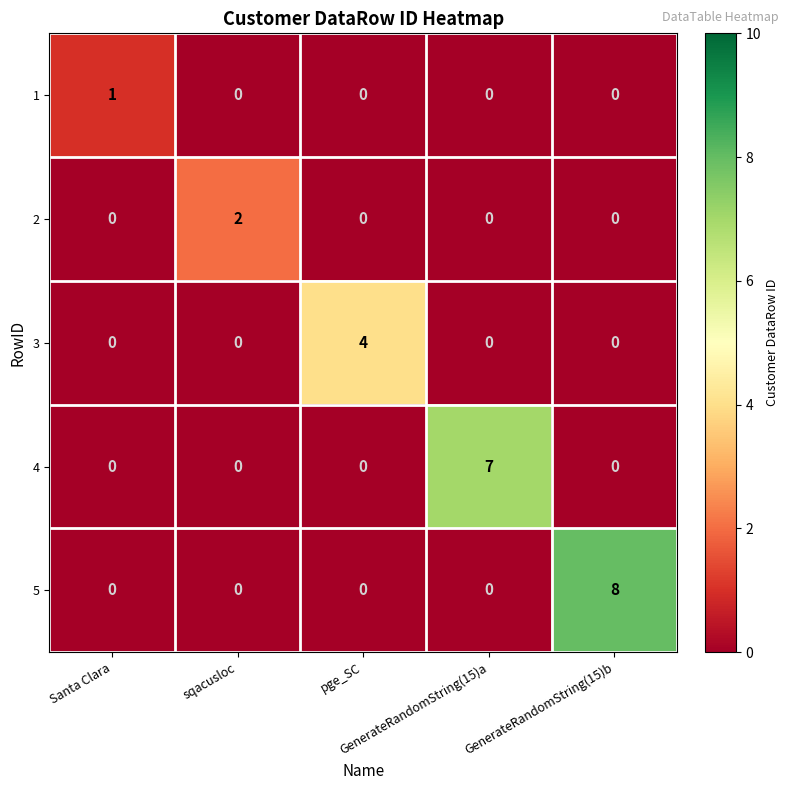

Which series has the widest spread of values?

5